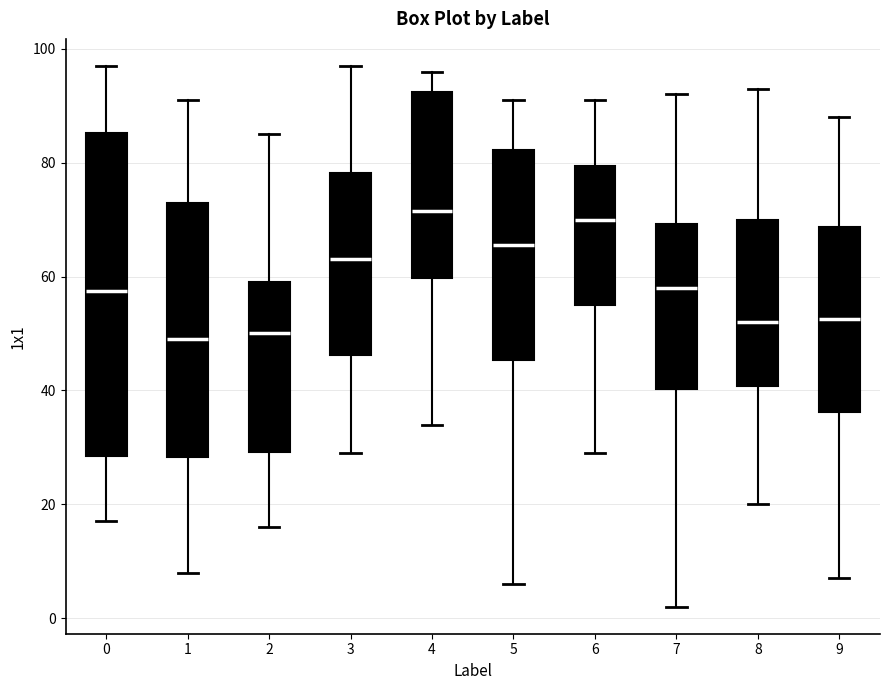

Where is the lower edge of the box at x = 5 on the y-axis? The values are not printed on the chart, so give them approximately, as read against the axis.

46